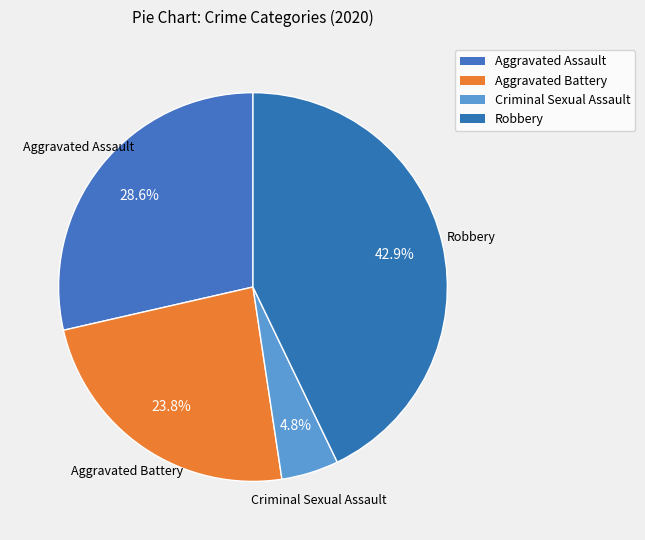

To the nearest percent, what is the average slice percentage?

25%